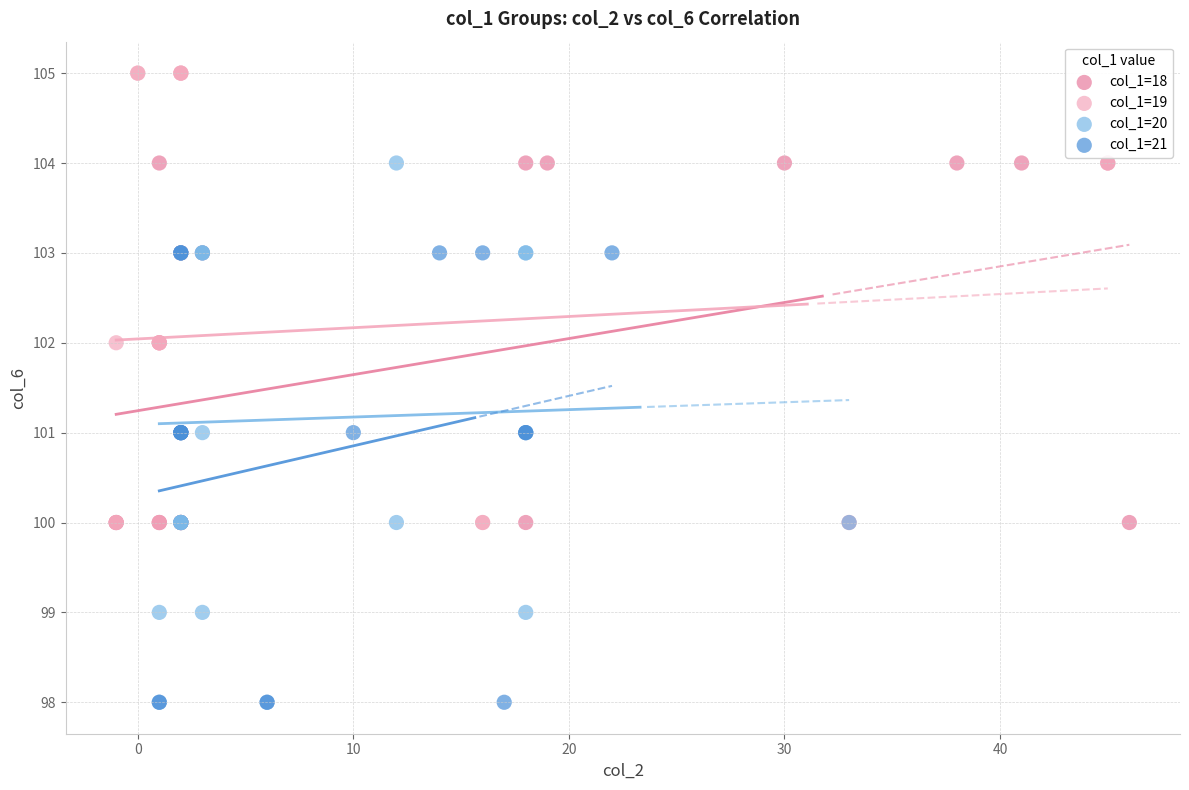

Which series reaches the maximum Y coordinate?

col_1=19